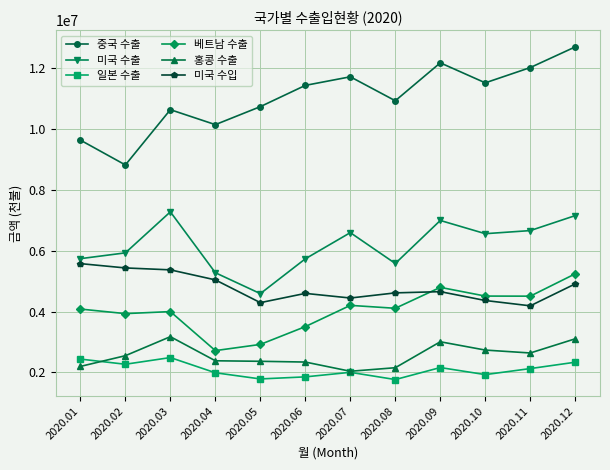

Rank the series by their maximum value, from lowest to highest.

일본 수출, 홍콩 수출, 베트남 수출, 미국 수입, 미국 수출, 중국 수출